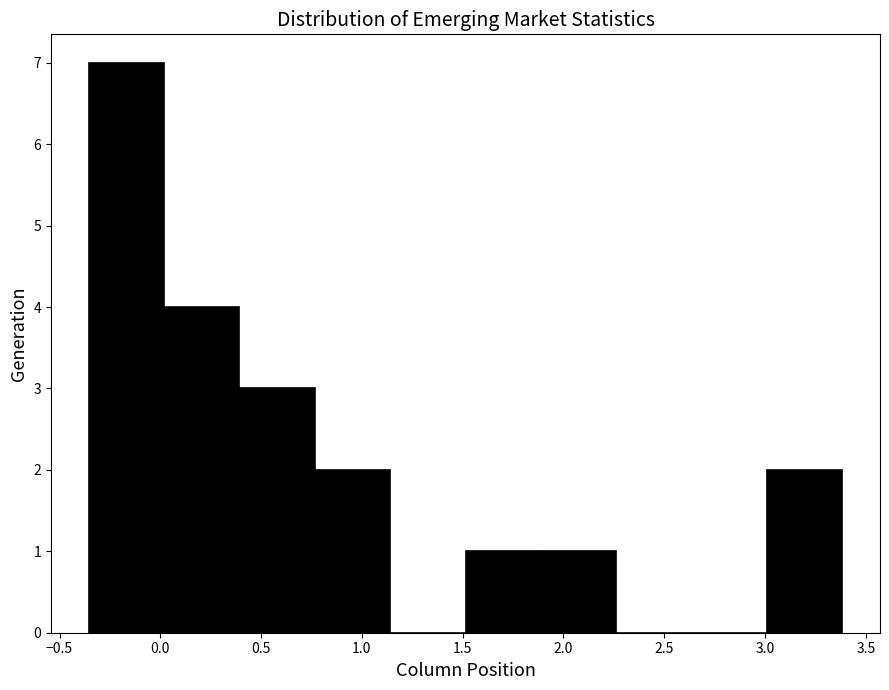

What is the height of the bar covering 0.00 to 0.40 on the x-axis? Neither the bar edges nor the heights are printed on the chart, so give them approximately, as read against the axes.

4